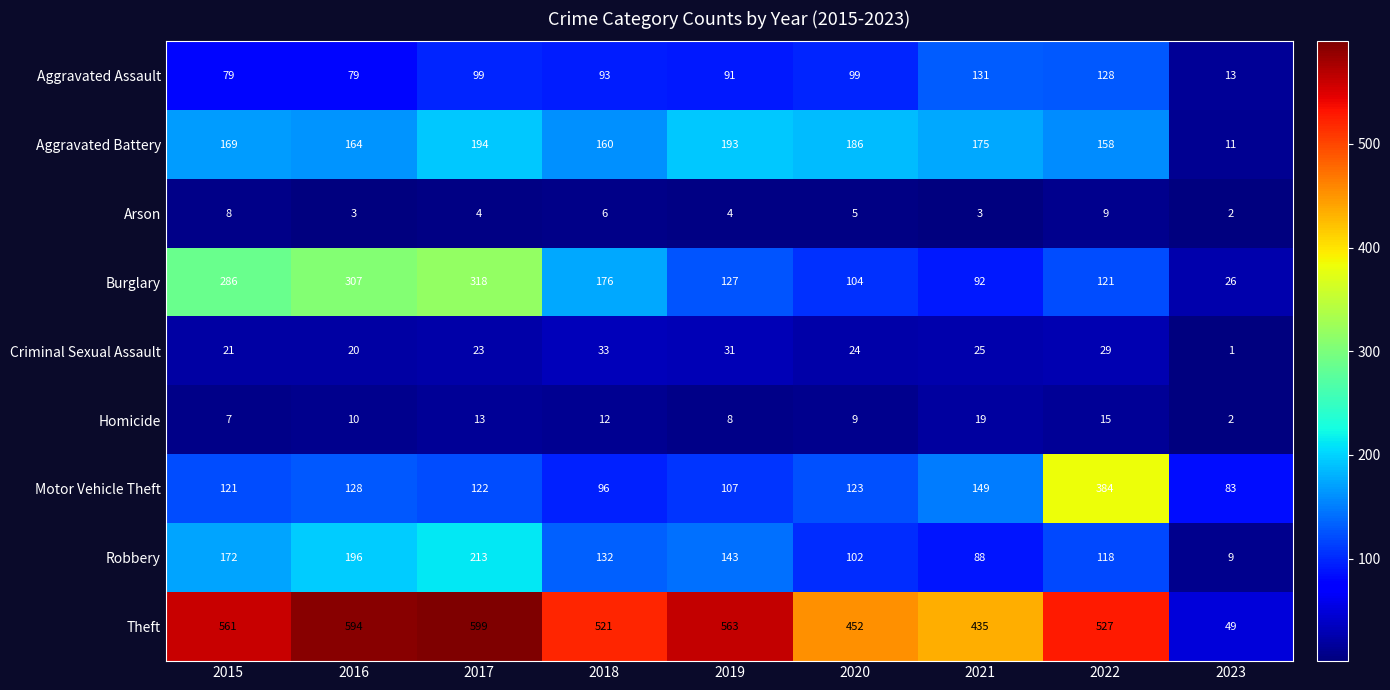

The Burglary series shows 44 at 2021. True or false?

False